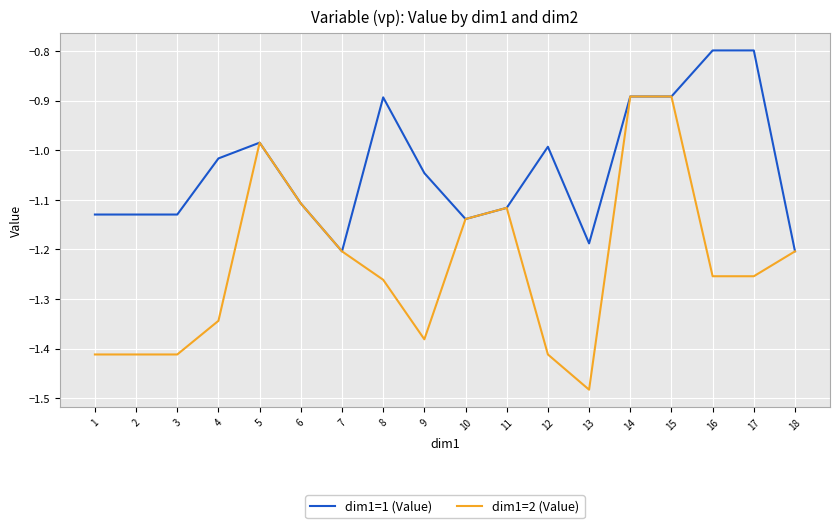

At which label is dim1=1 (Value) closest to -1?

12